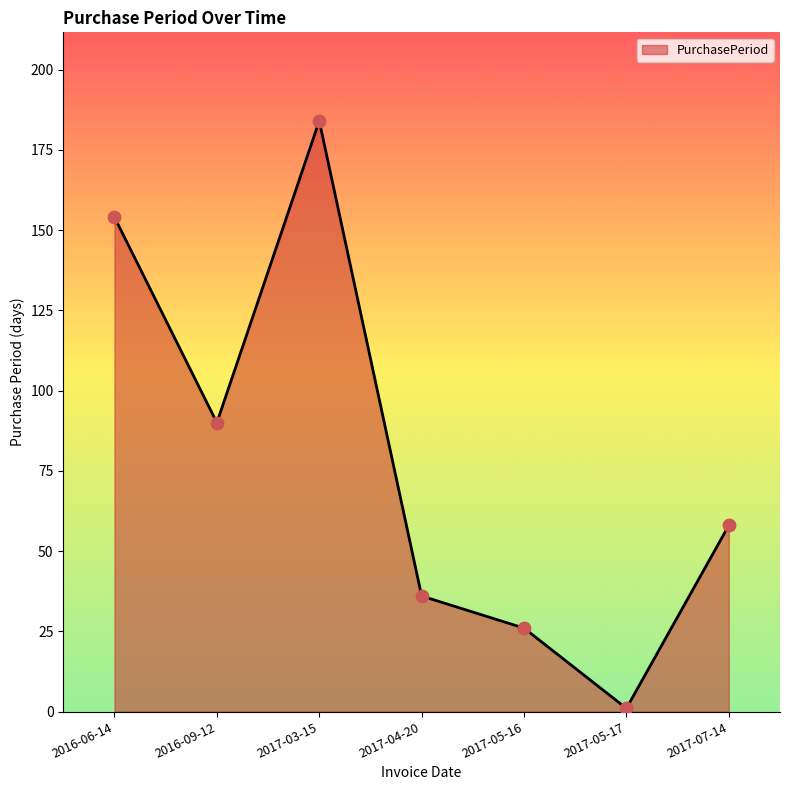

Between 2017-05-16 and 2017-07-14, which is larger?

2017-07-14